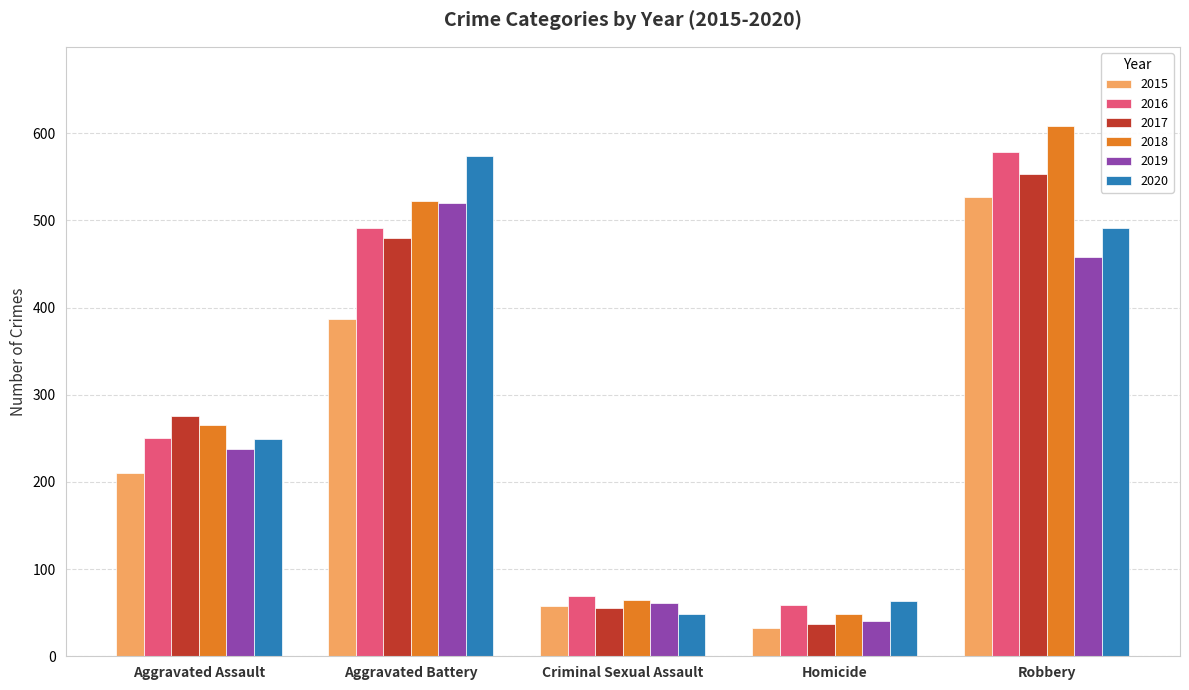

Rank the categories by 2017 value from lowest to highest.

Homicide, Criminal Sexual Assault, Aggravated Assault, Aggravated Battery, Robbery